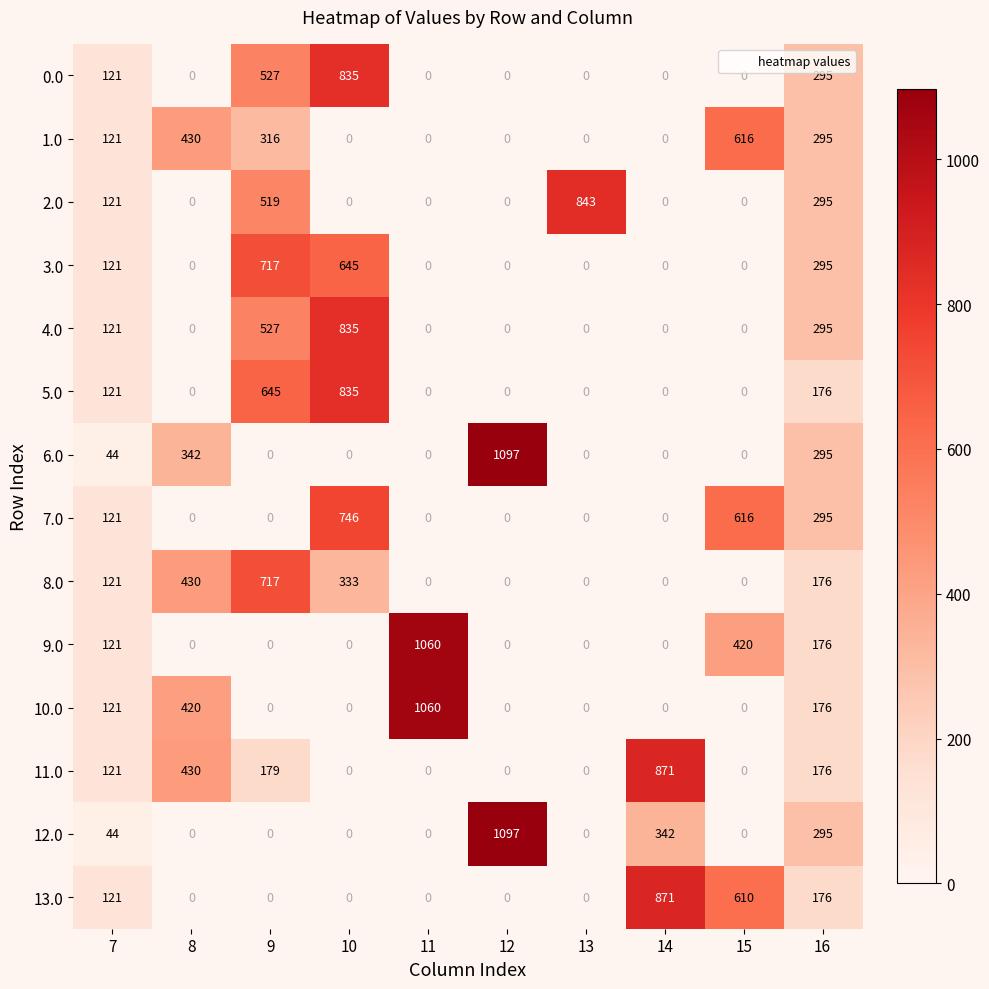

At which category does the chart reach its peak across all series?

12